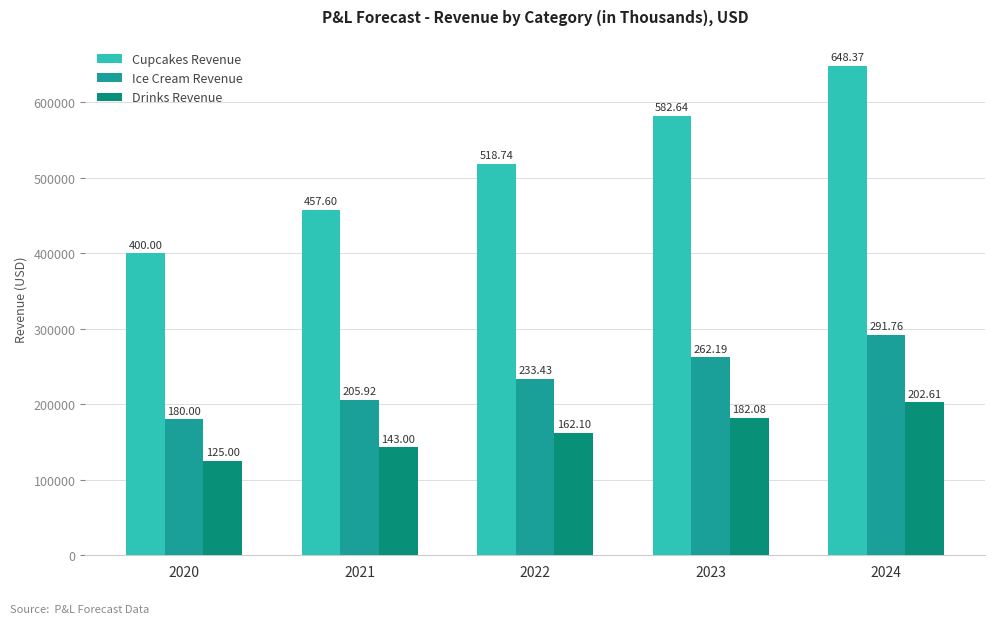

Reading left to right, transcribe all the data shown in this chart.

Cupcakes Revenue: 2020=400000	2021=457600	2022=518735	2023=582644	2024=648366
Ice Cream Revenue: 2020=180000	2021=205920	2022=233431	2023=262190	2024=291765
Drinks Revenue: 2020=125000	2021=143000	2022=162105	2023=182076	2024=202614